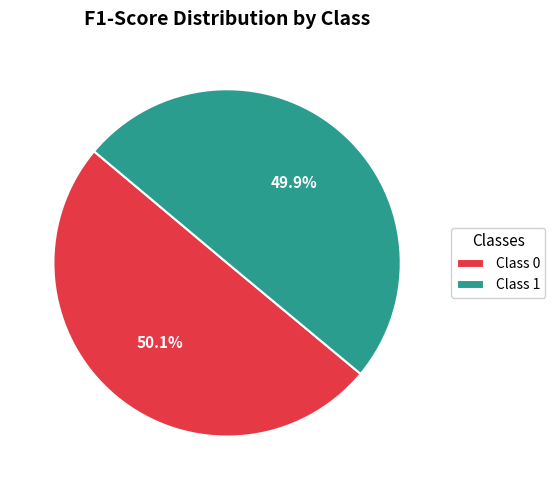

Is there a majority slice in this chart?

Yes